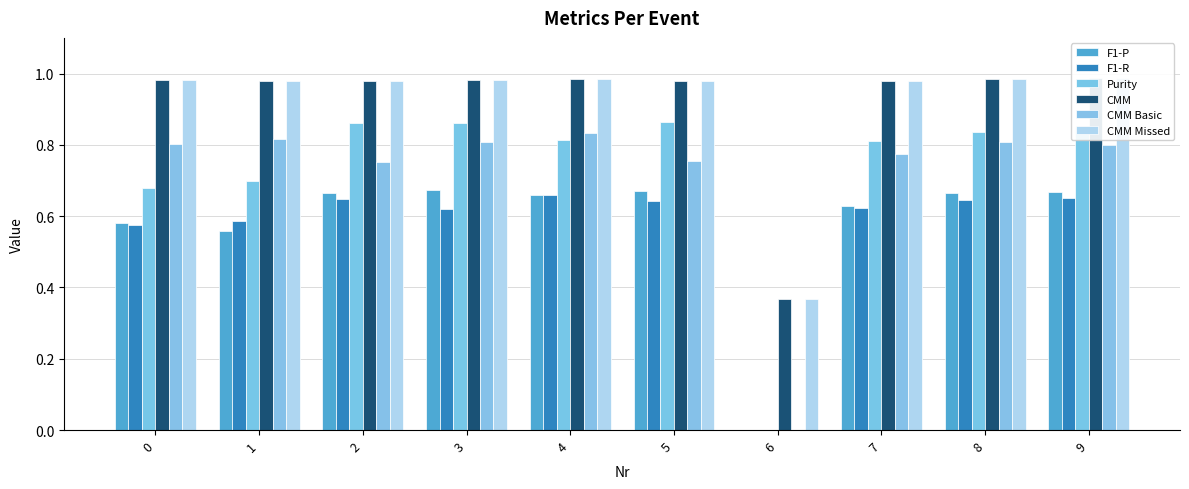

How many data points in Purity are above 0?

9